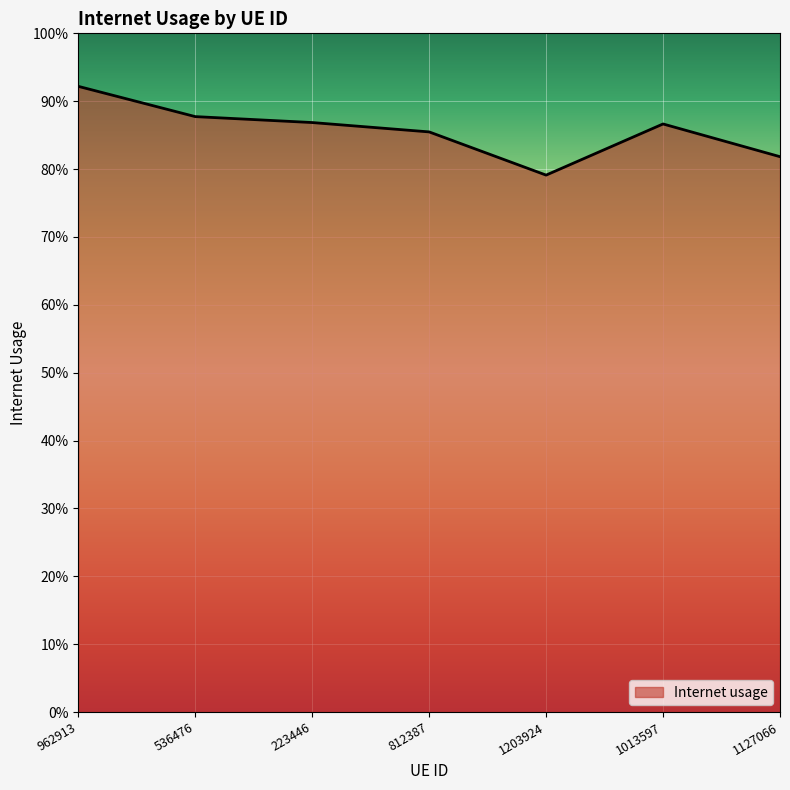

Which has a higher value, 1013597 or 1127066?

1013597